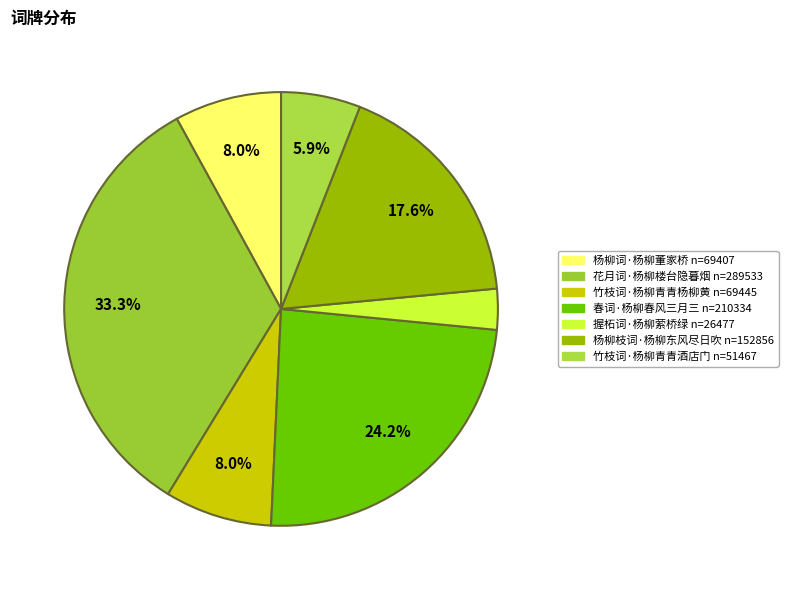

Which slice is the smallest?

握柘词·杨柳萦桥绿